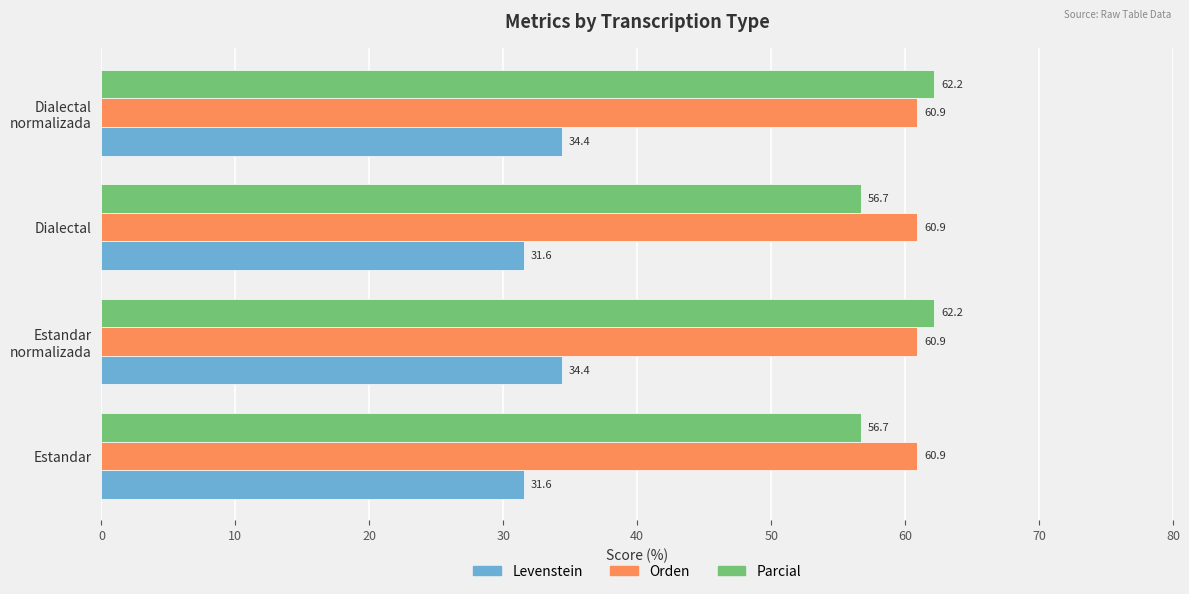

Which series has the largest total across all categories?

Orden